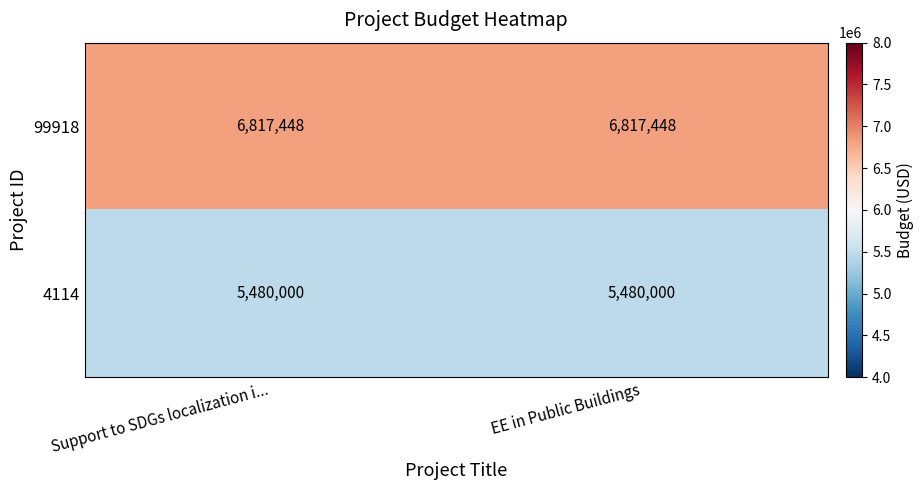

What is the average value of the 4114 series?

5480000